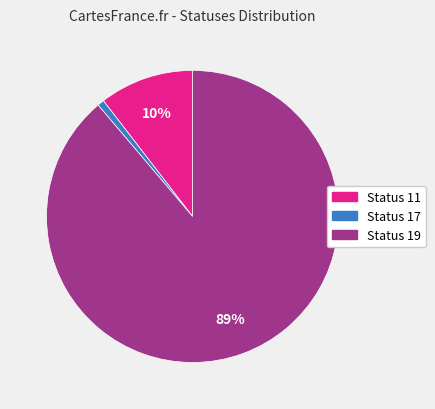

To the nearest percent, what is the average slice percentage?

33%